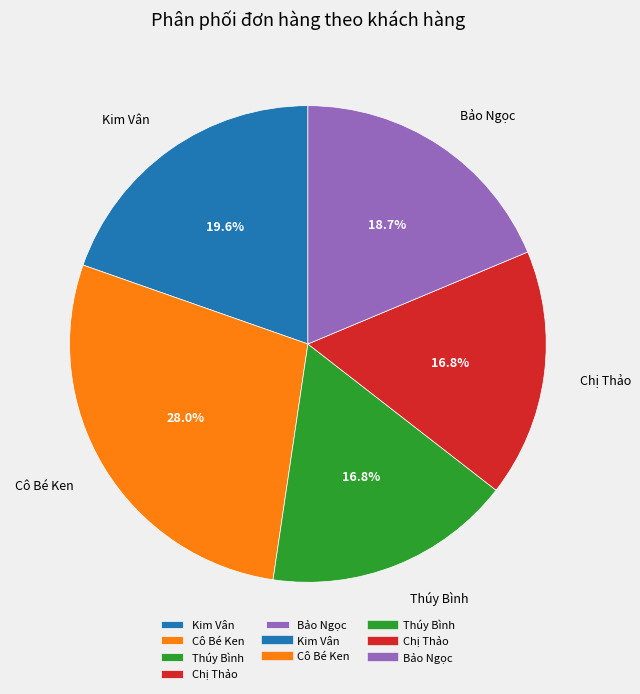

To the nearest percent, what portion does Chị Thảo represent?

17%